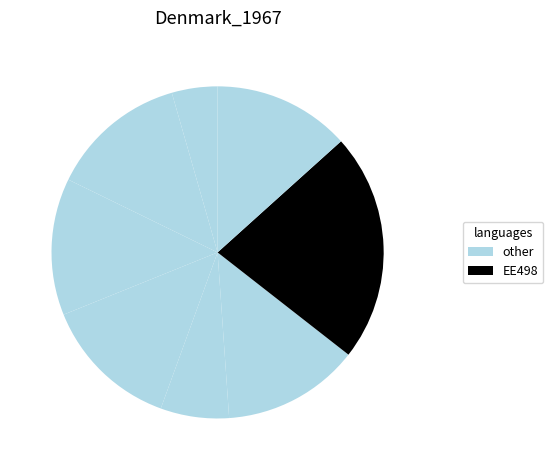

How many slices are in this pie chart?

8